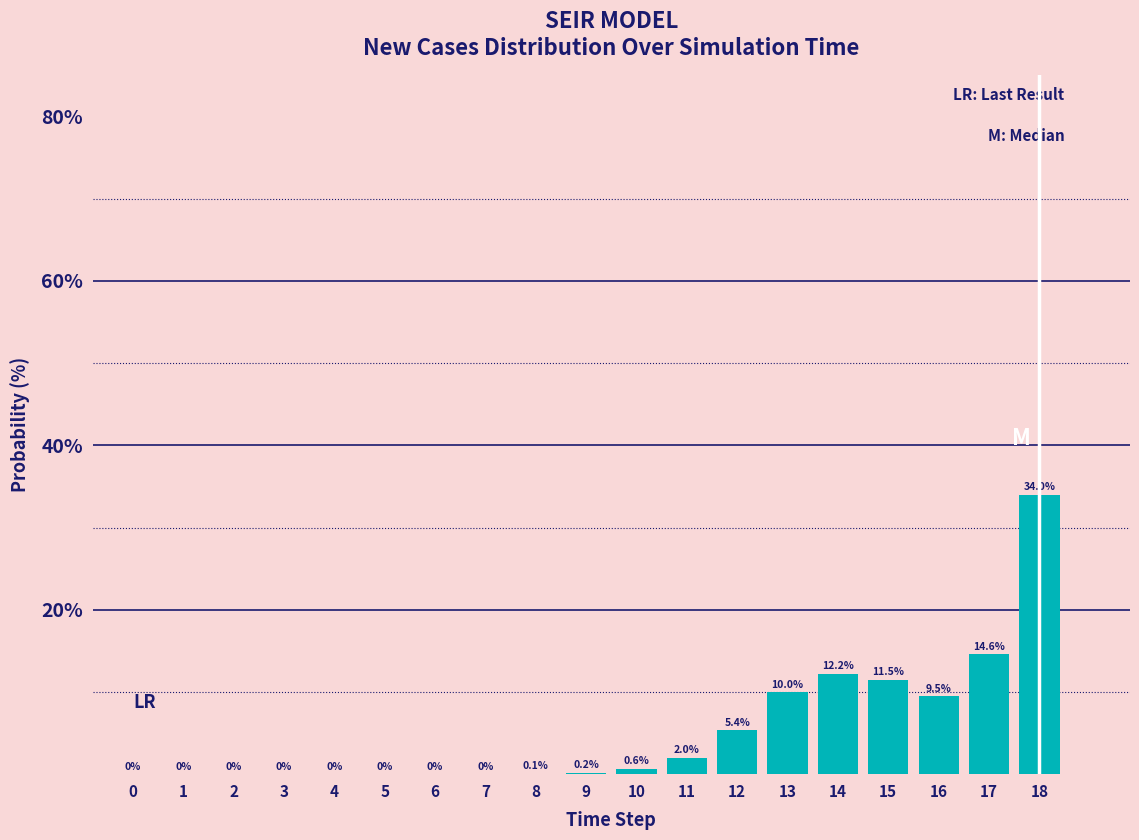

What is the sum of the values at 2 and 14?

12.2